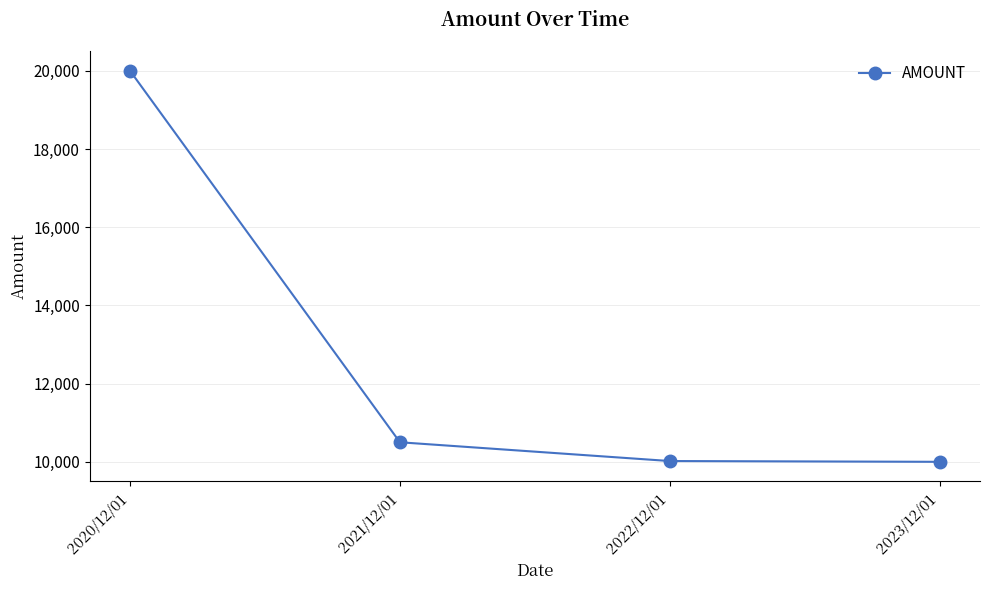

At which label is the value closest to 15000?

2021/12/01